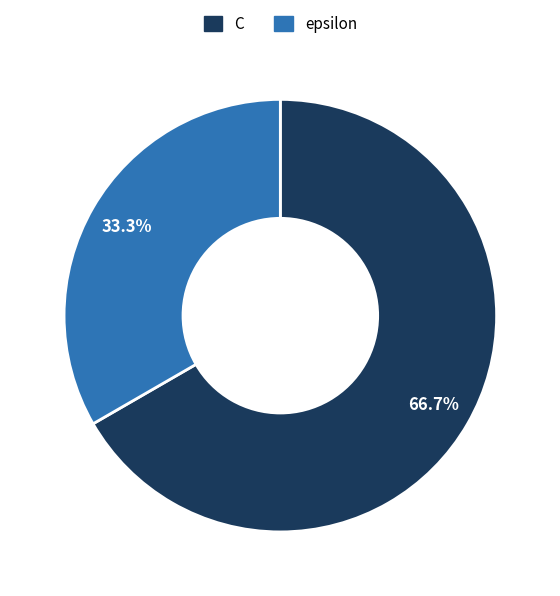

Combined, do C and epsilon account for over 50%?

Yes